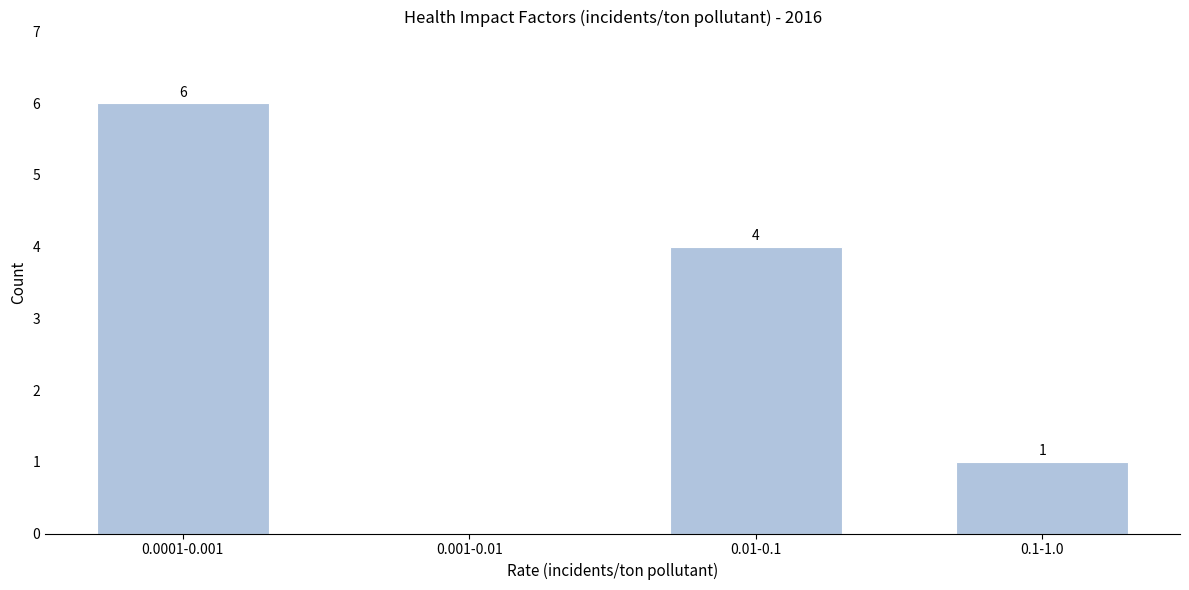

Reading left to right, transcribe all the data shown in this chart.

0.0001-0.001=6	0.001-0.01=0	0.01-0.1=4	0.1-1.0=1